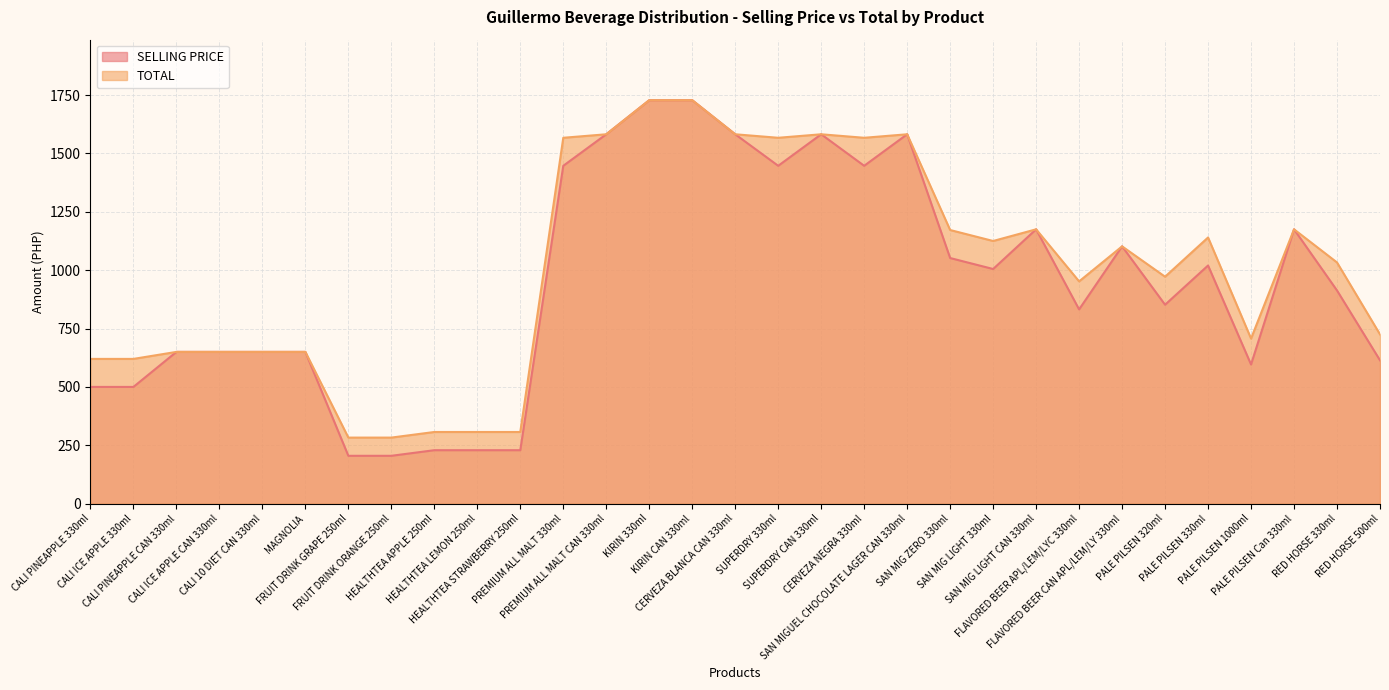

Read the SELLING PRICE value at SAN MIG LIGHT CAN 330ml, to the nearest 50.

1200